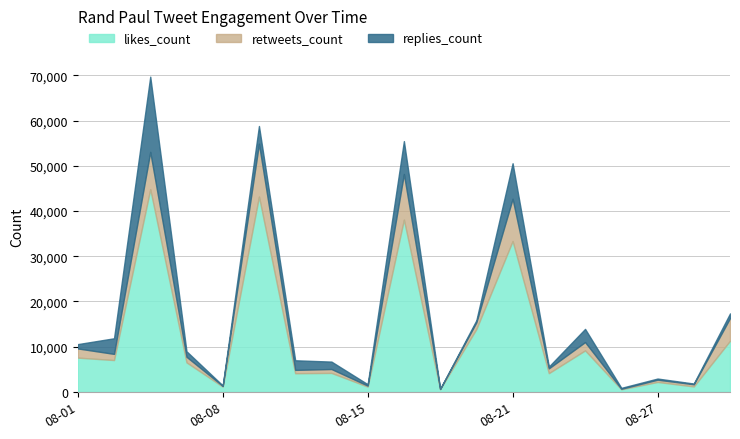

Is the value of replies_count at 2019-08-01 greater than the value of retweets_count at 2019-08-21?

No